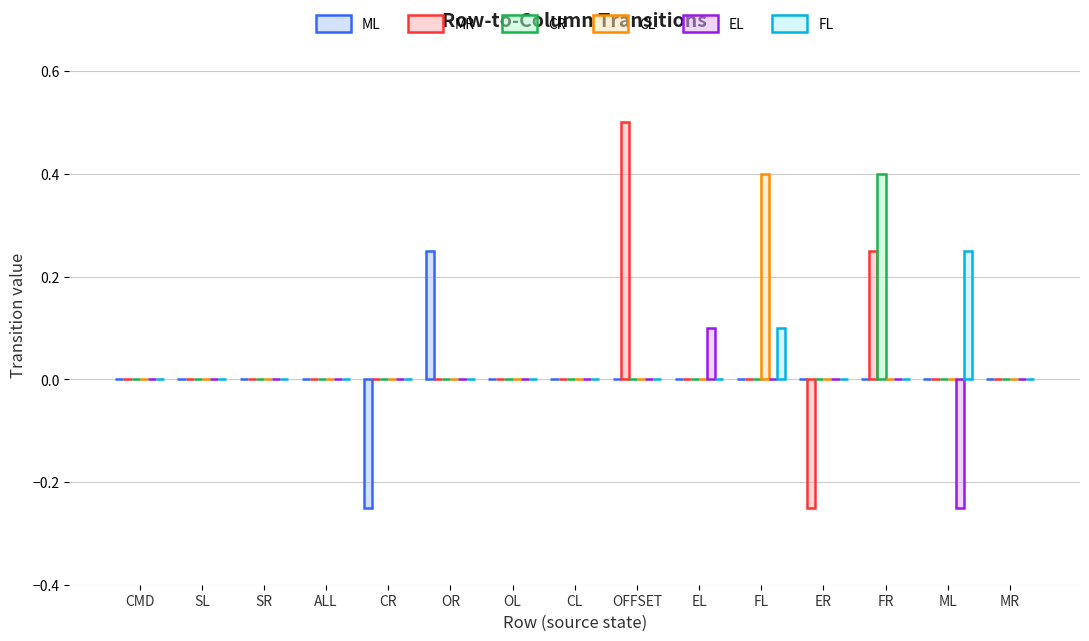

Between FR and MR, which series saw the biggest shift?

CR